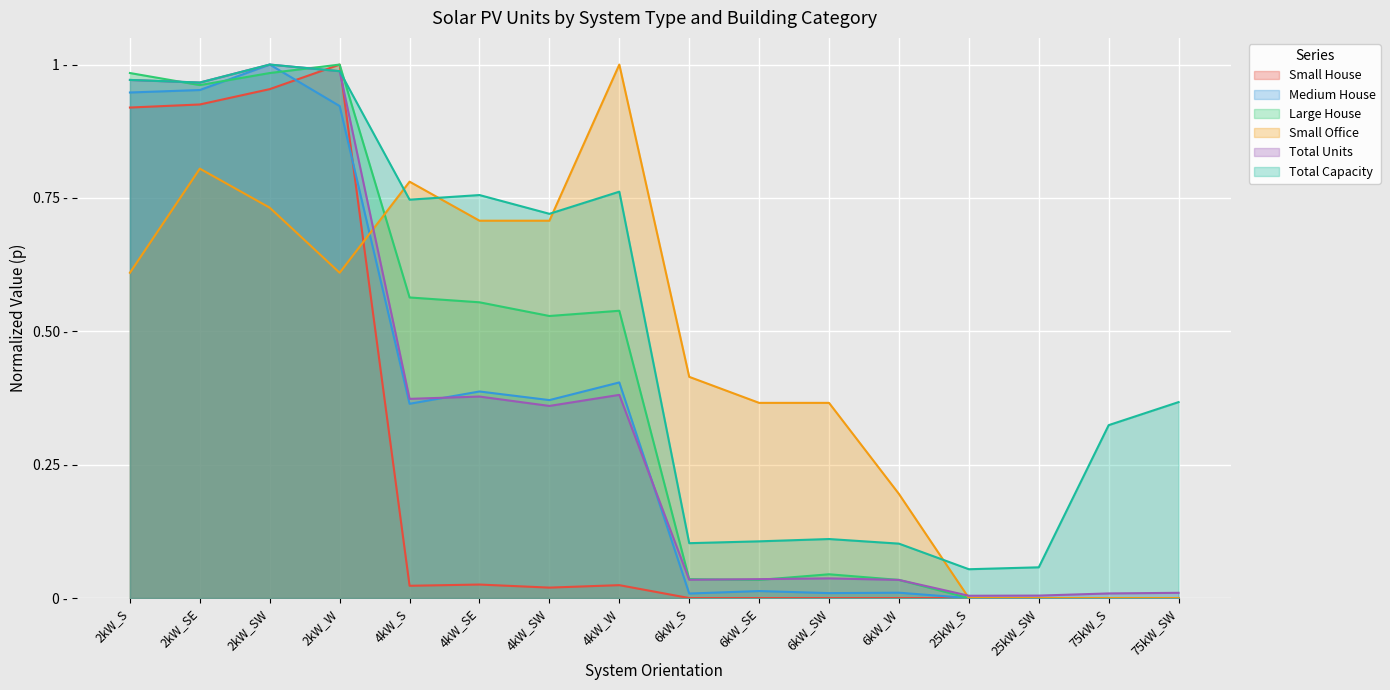

Between 25kW_SW and 75kW_SW, which series saw the biggest shift?

Total Capacity